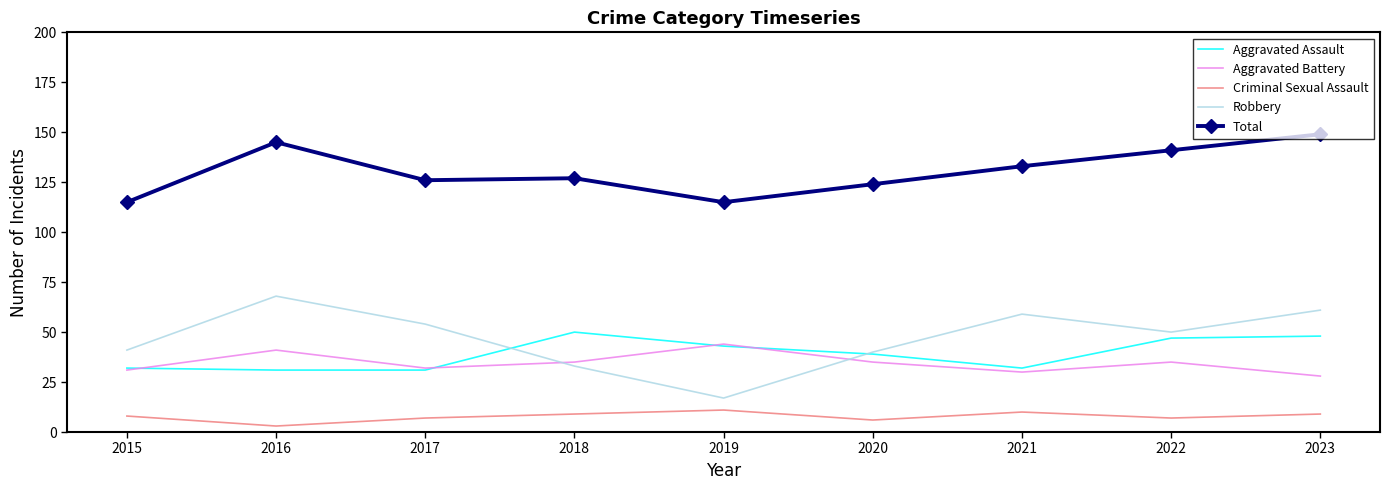

True or false: Aggravated Battery and Total intersect in this chart.

False